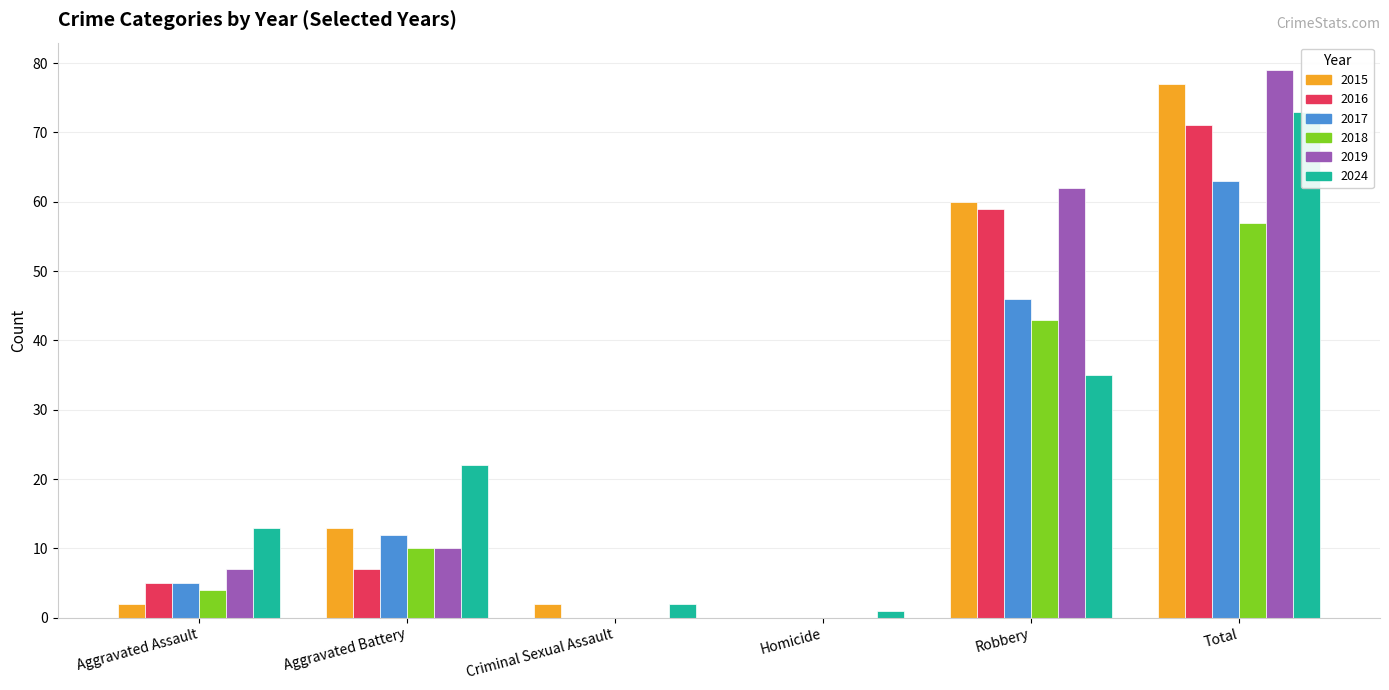

Does the chart contain stacked bars?

No